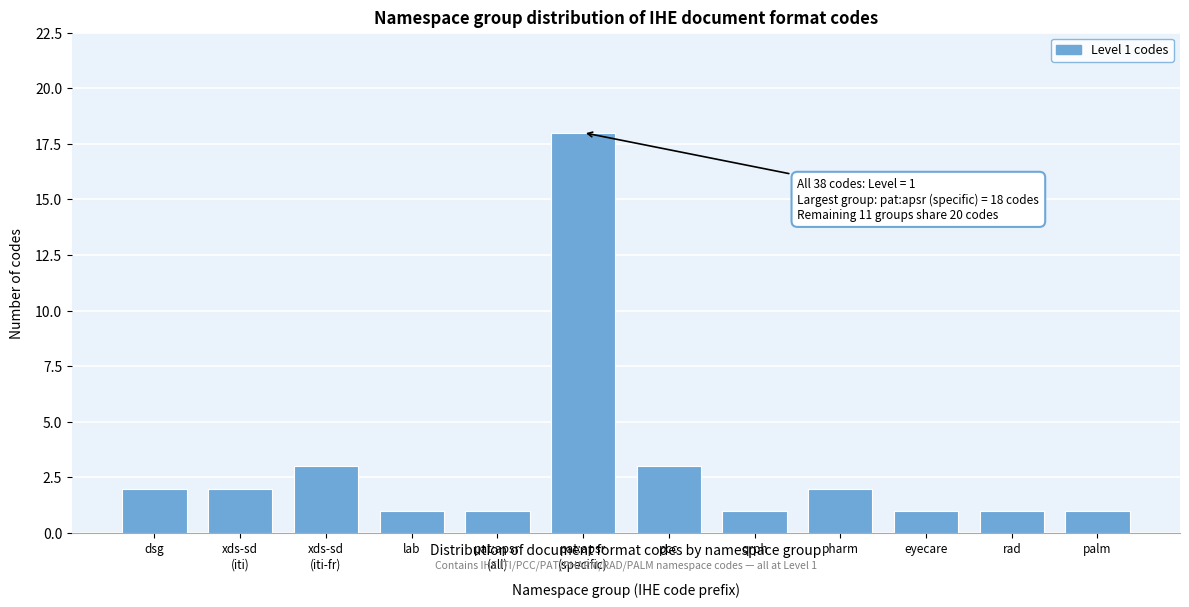

Reading left to right, extract all data points from this chart.

2	2	3	1	1	18	3	1	2	1	1	1